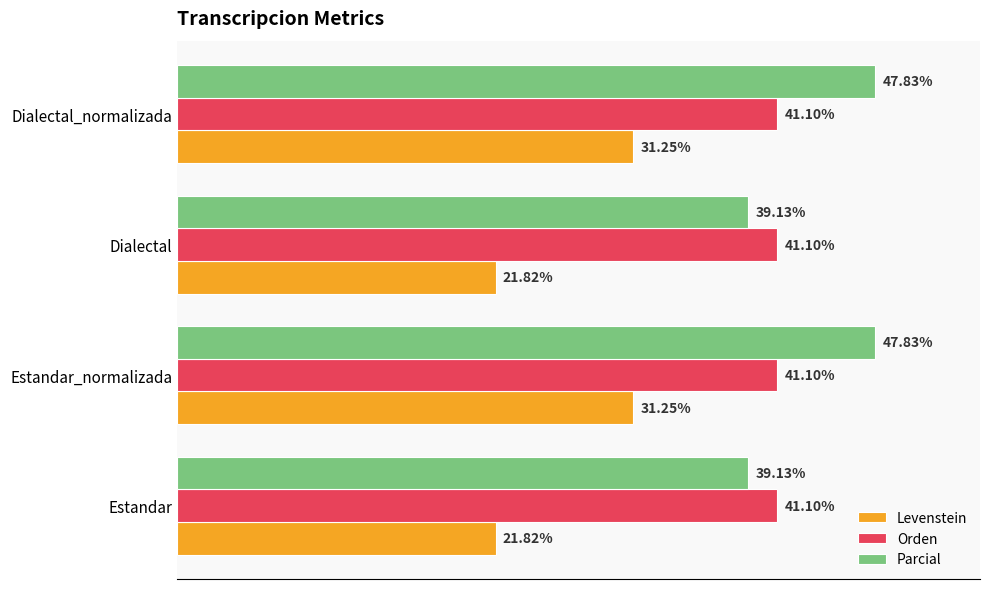

Between Estandar_normalizada and Dialectal, which series saw the biggest shift?

Levenstein